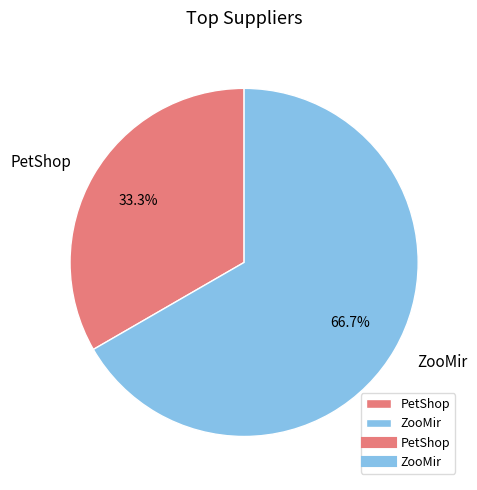

Count the number of slices in the pie.

2